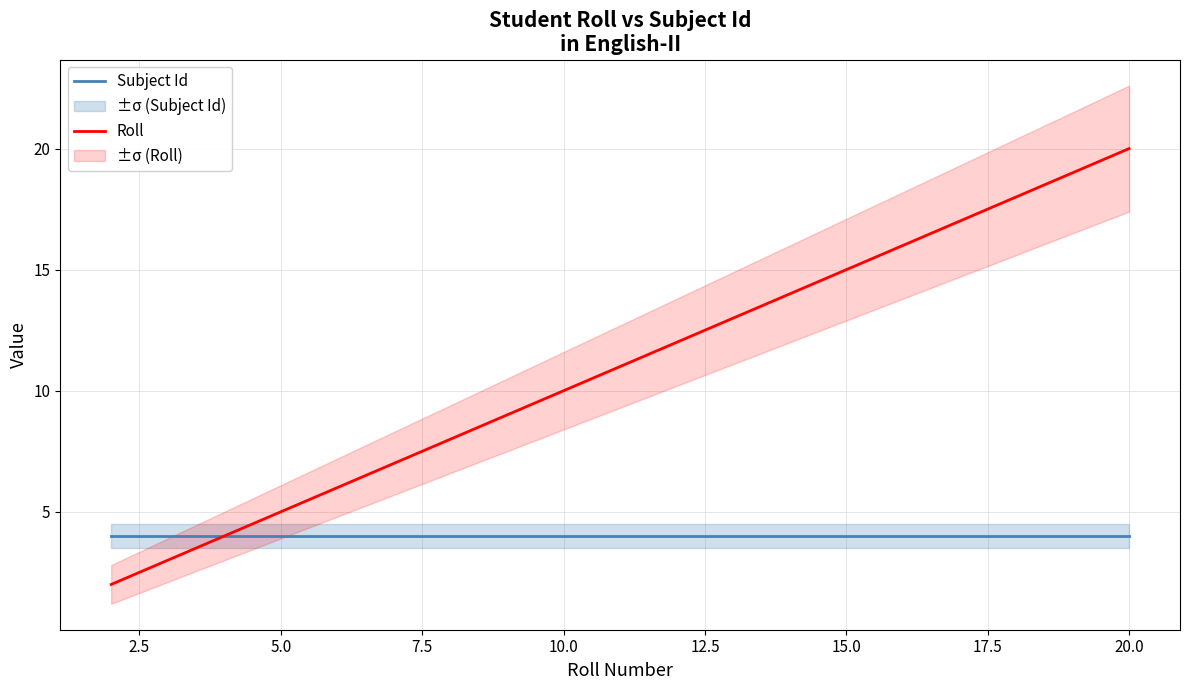

Which series has the largest total across all categories?

Roll